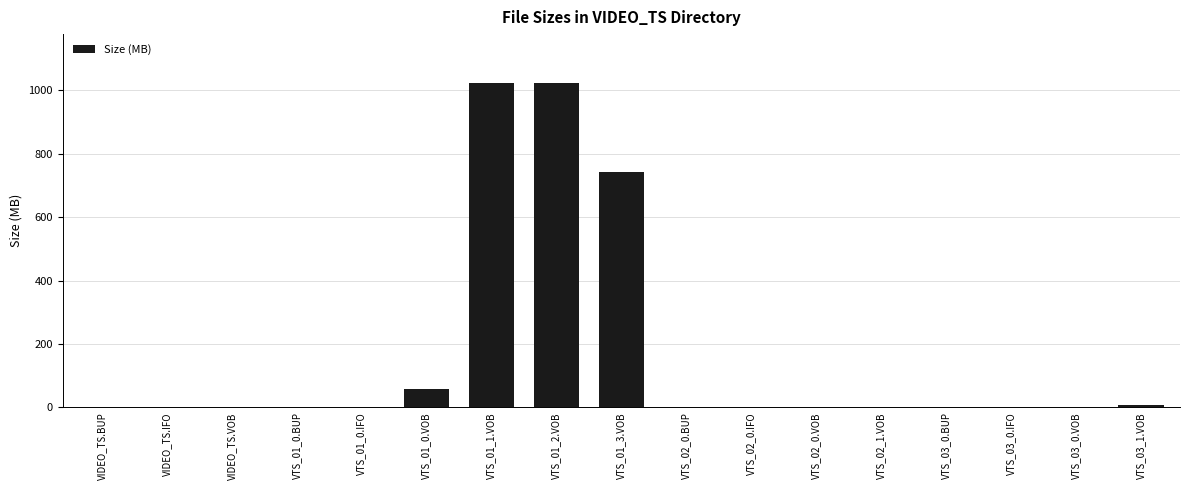

Is it true that the value at VTS_01_3.VOB is 742.4?

True